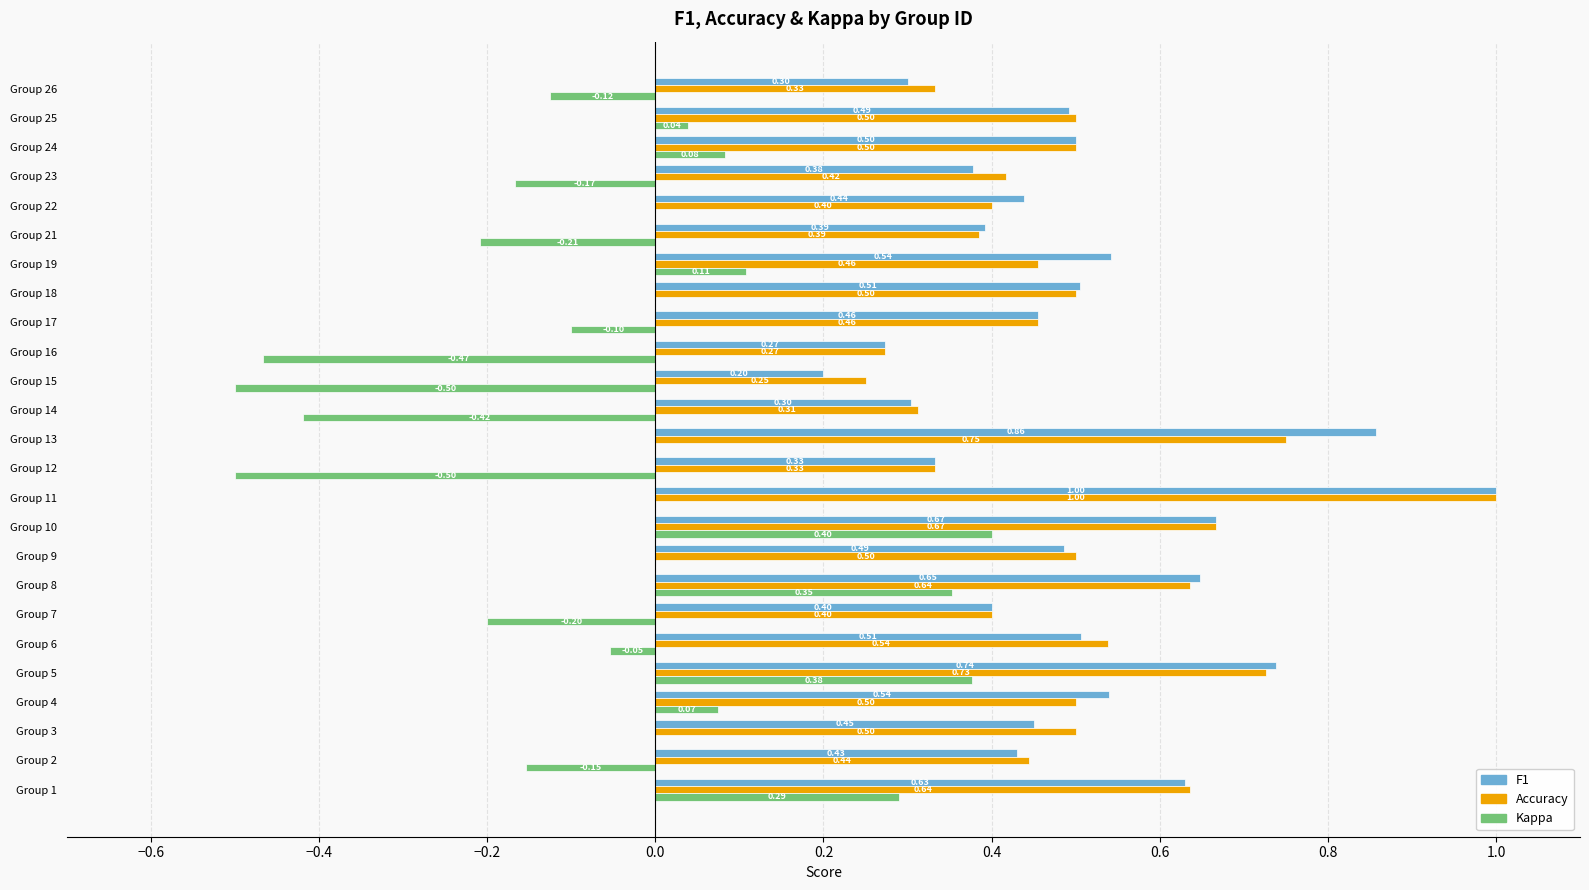

At which category is the sum across all series the highest?

Group 11